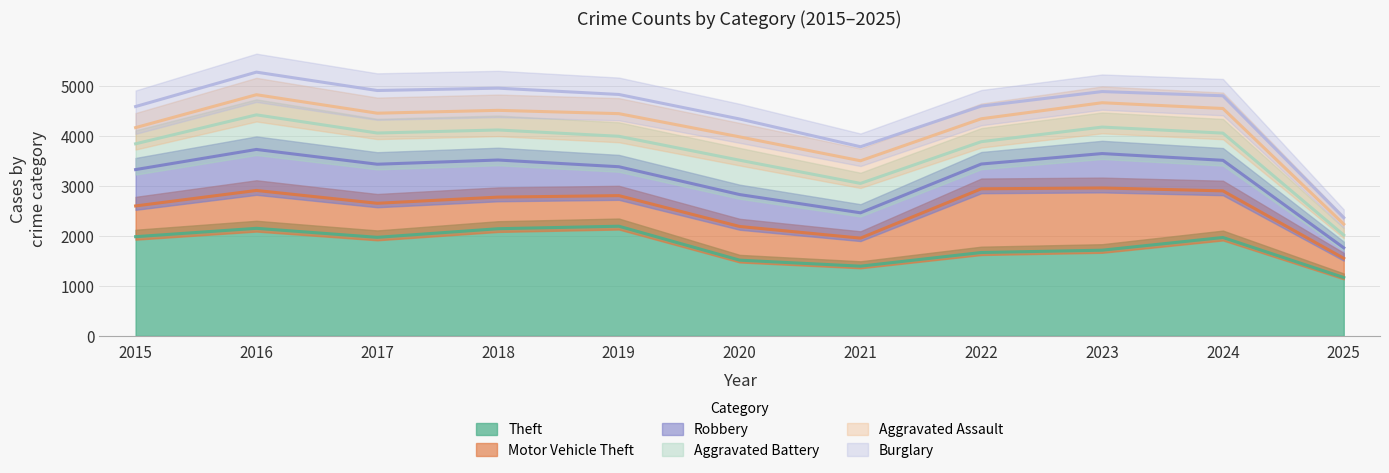

List the labels in order of Theft value, smallest first.

2025, 2021, 2020, 2022, 2023, 2024, 2017, 2015, 2018, 2016, 2019